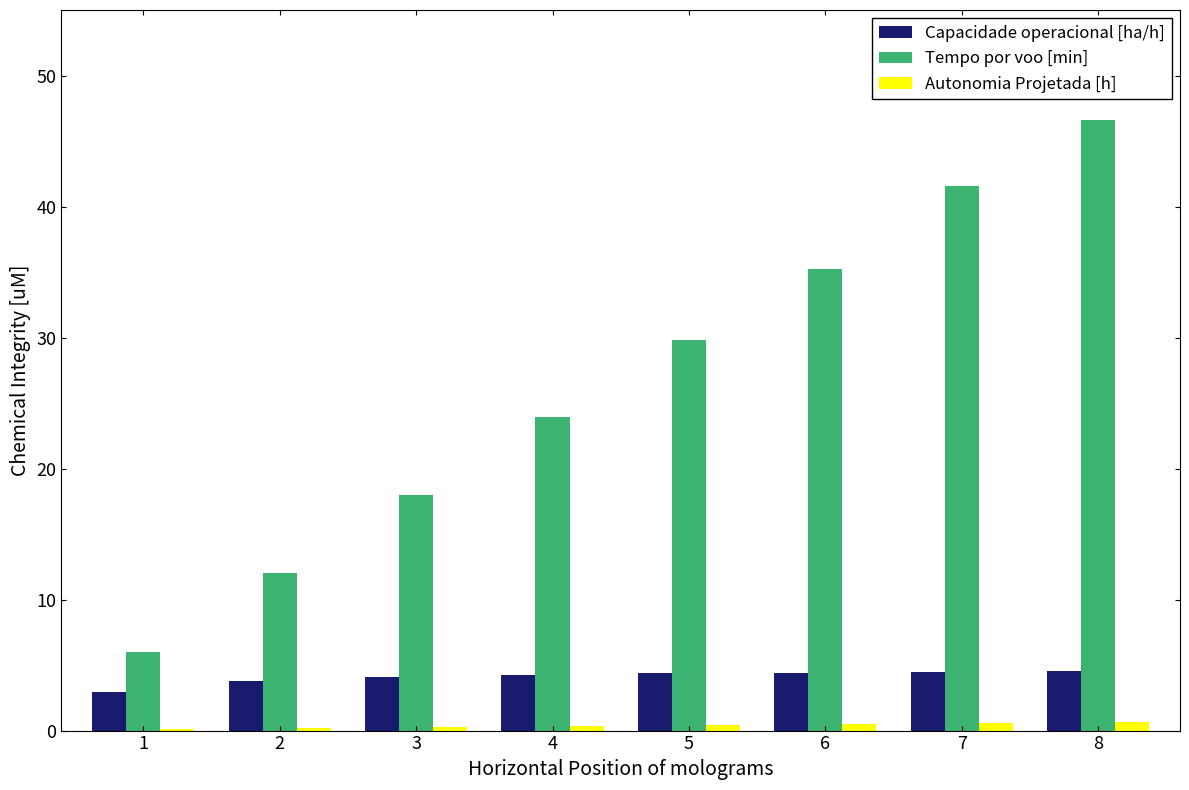

What is the maximum value for Tempo por voo [min]?

46.6